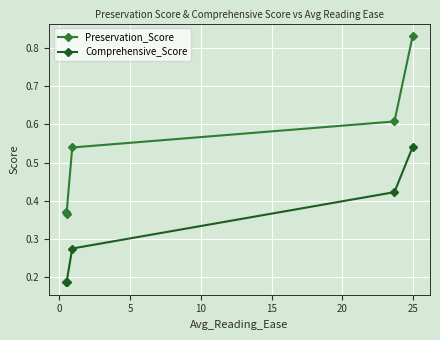

List the series in order of their overall mean, highest first.

Preservation_Score, Comprehensive_Score